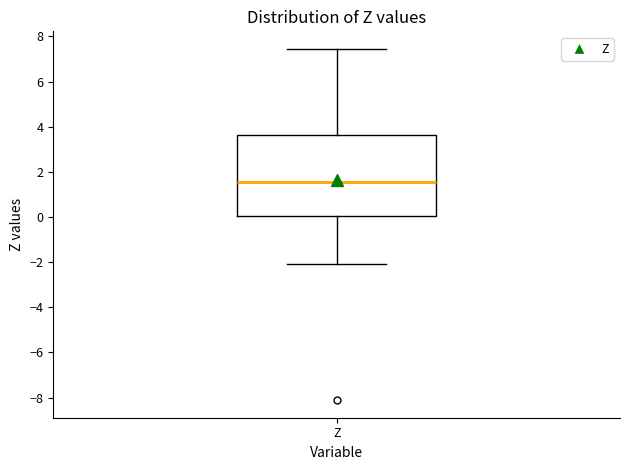

Read this box plot against the y-axis: the position of the median line, the range covered by the box, and the ends of both whiskers. The values are not printed on the chart, so give them approximately, as read against the axis.

median 1.6, box 0.0 to 3.6, whiskers -2.0 to 7.4